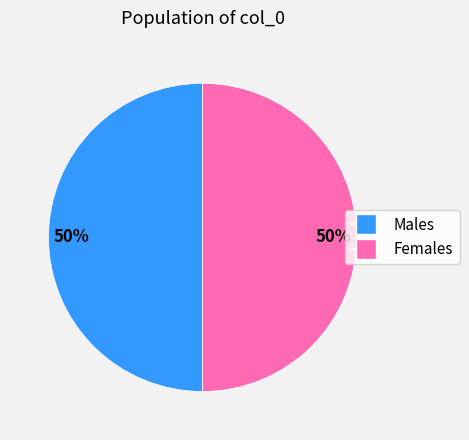

To the nearest percent, what is the average slice percentage?

50%